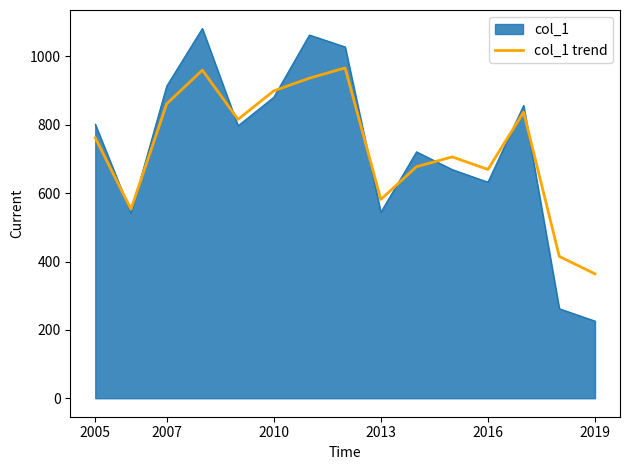

Which series has the widest spread of values?

col_1